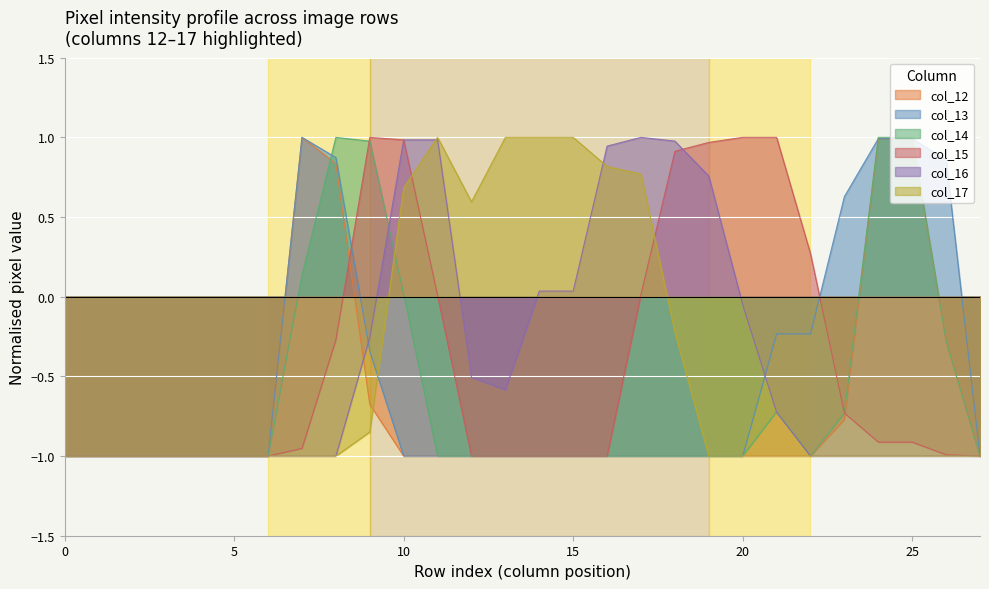

How many values in col_12 are above zero?

4